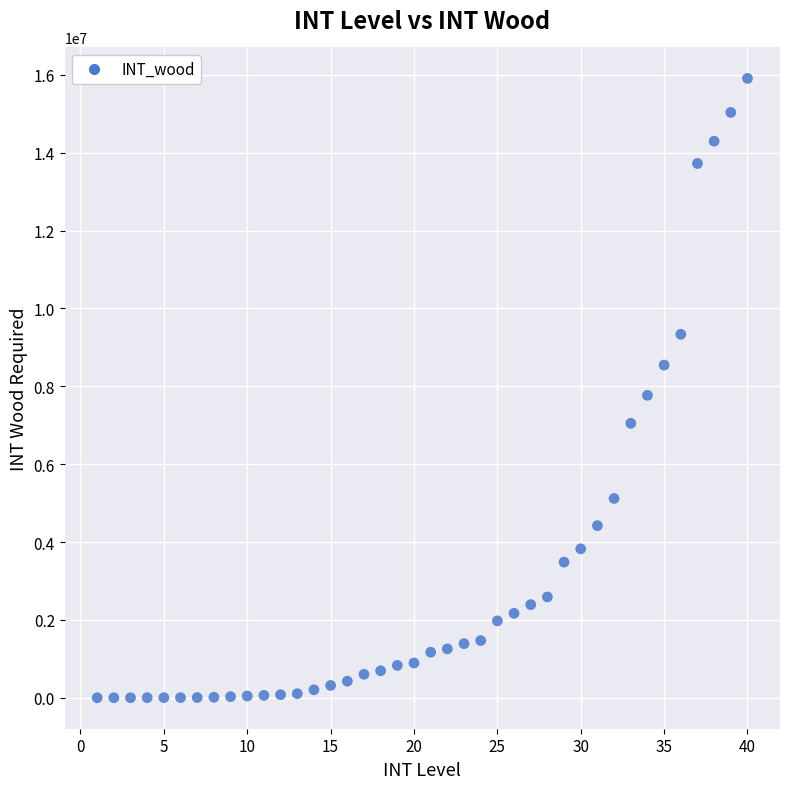

What is the range of X values (max minus min)?

39